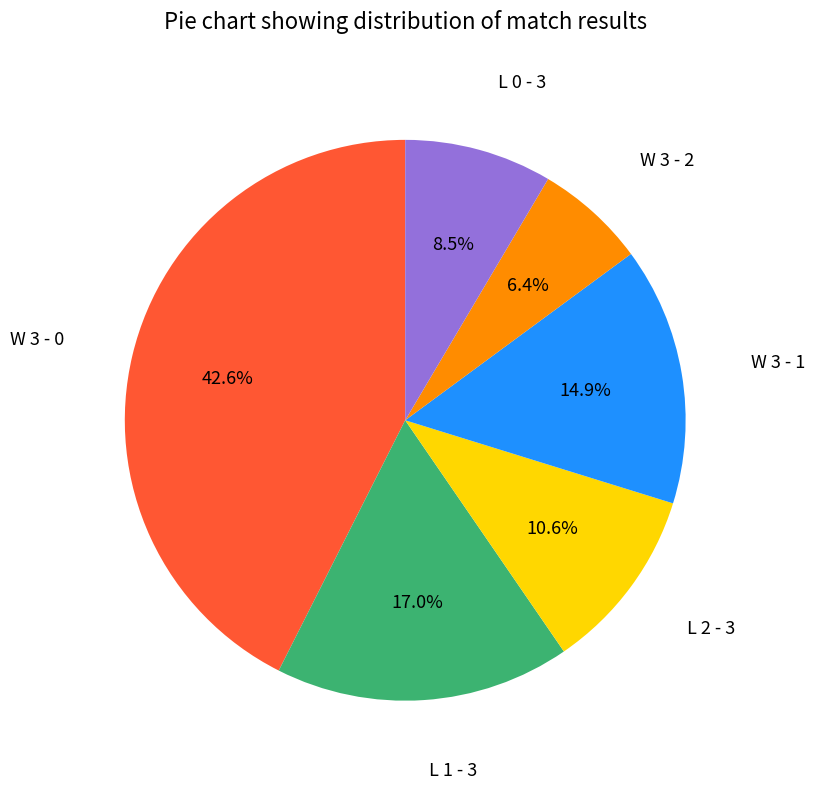

Is there a majority slice in this chart?

No